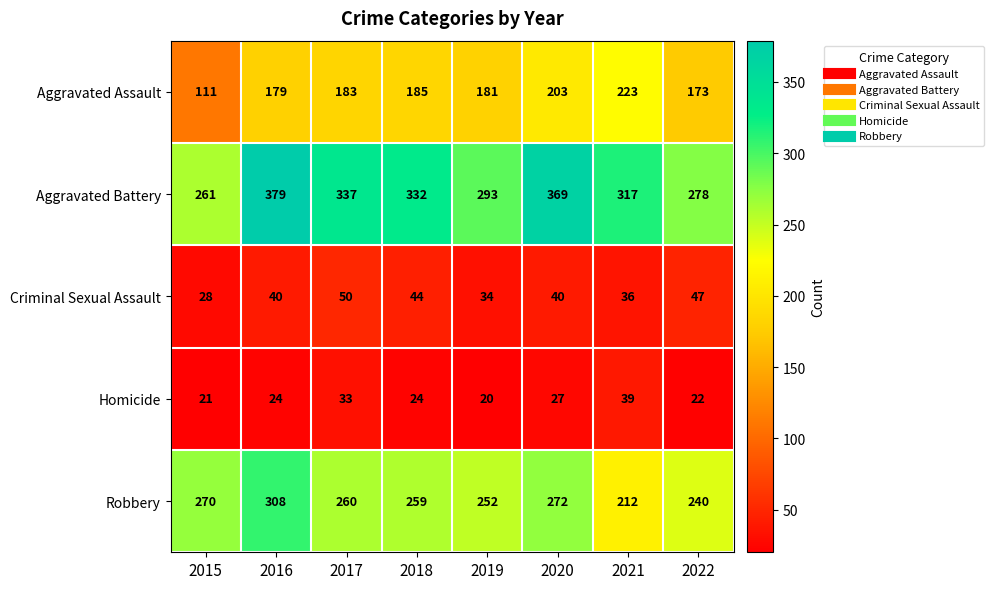

Between 2017 and 2020, which series saw the biggest shift?

Aggravated Battery